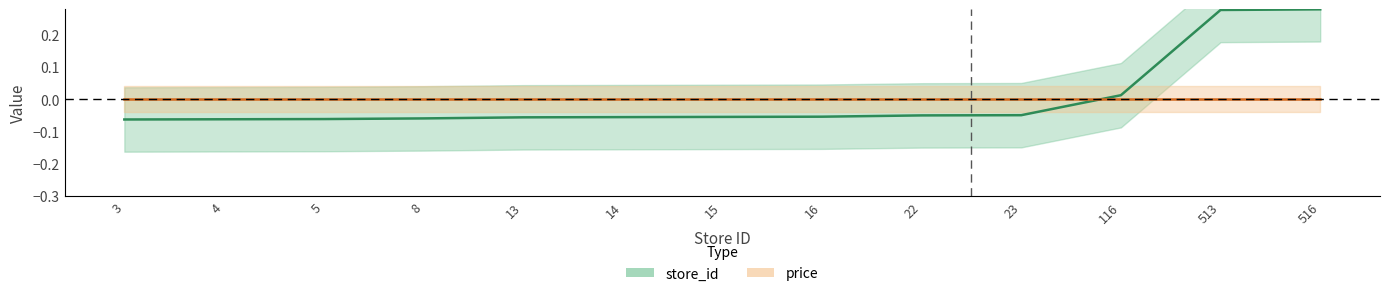

Reading left to right, what are all the values shown in this chart?

-0.1	-0.1	-0.1	-0.1	-0.1	-0.1	-0.1	-0.1	-0.1	-0.0	0.0	0.3	0.3